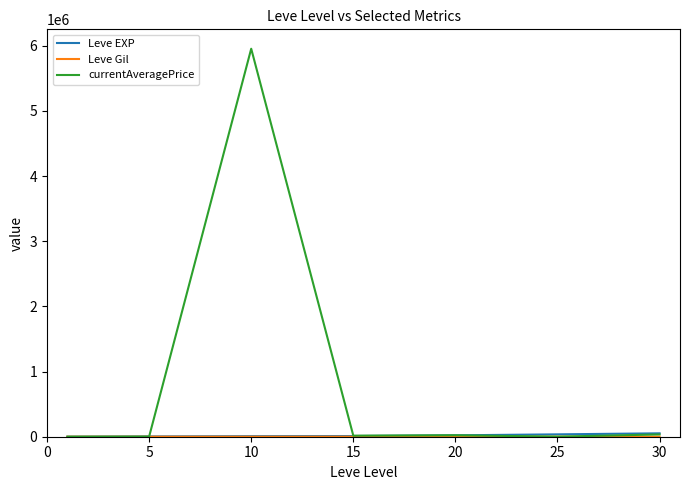

What is the greatest value displayed?

5953301.5